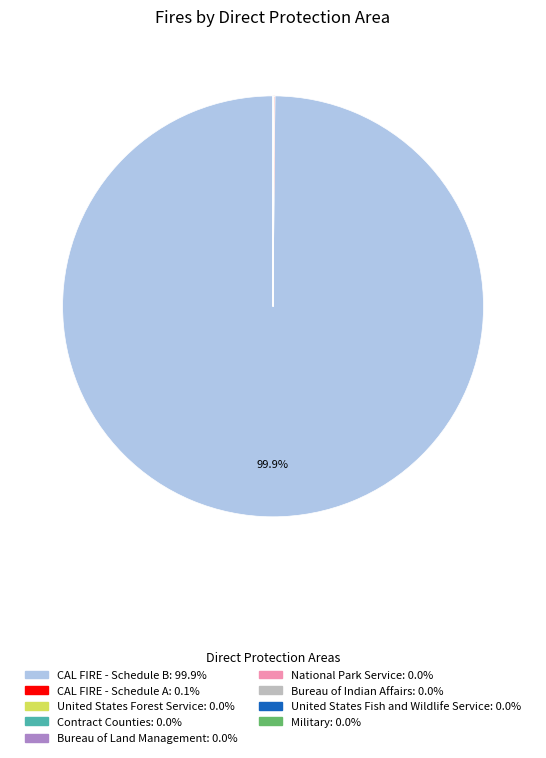

Which category accounts for the majority?

CAL FIRE - Schedule B